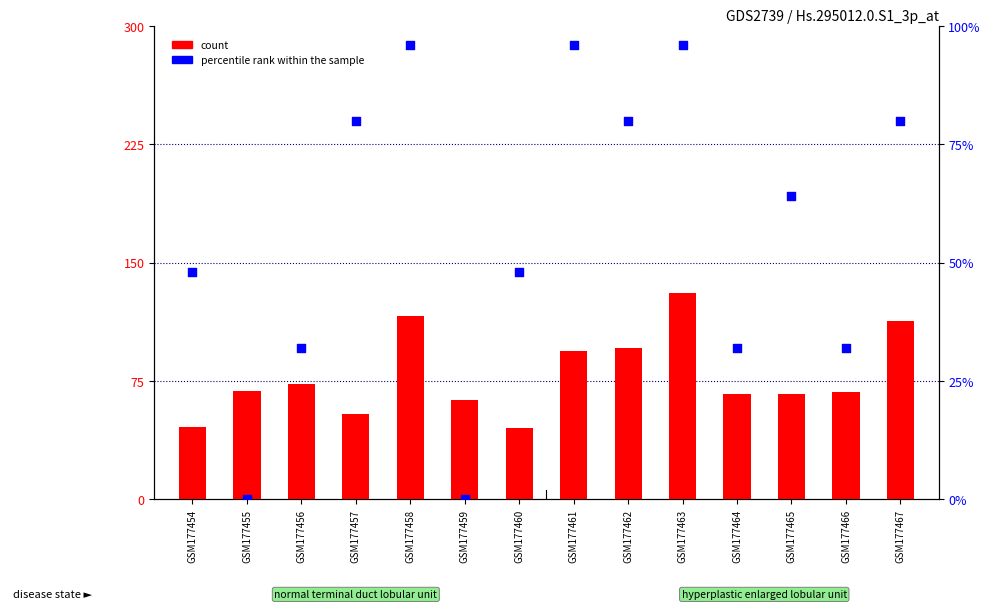

Which series has the largest total across all categories?

count